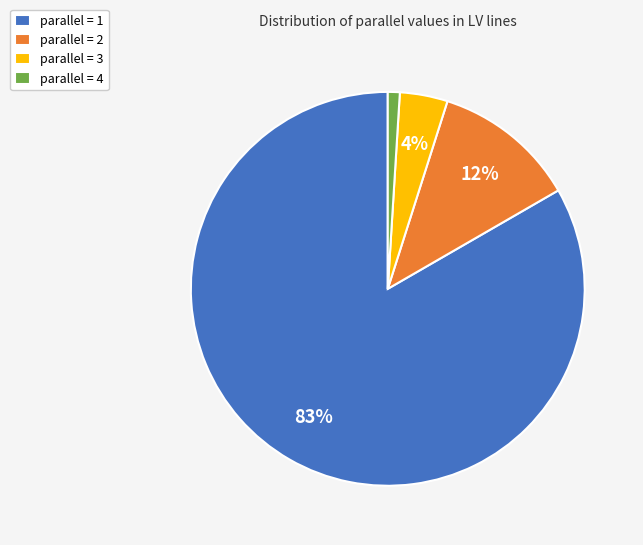

What percentage is the parallel = 1 slice, to the nearest percent?

83%